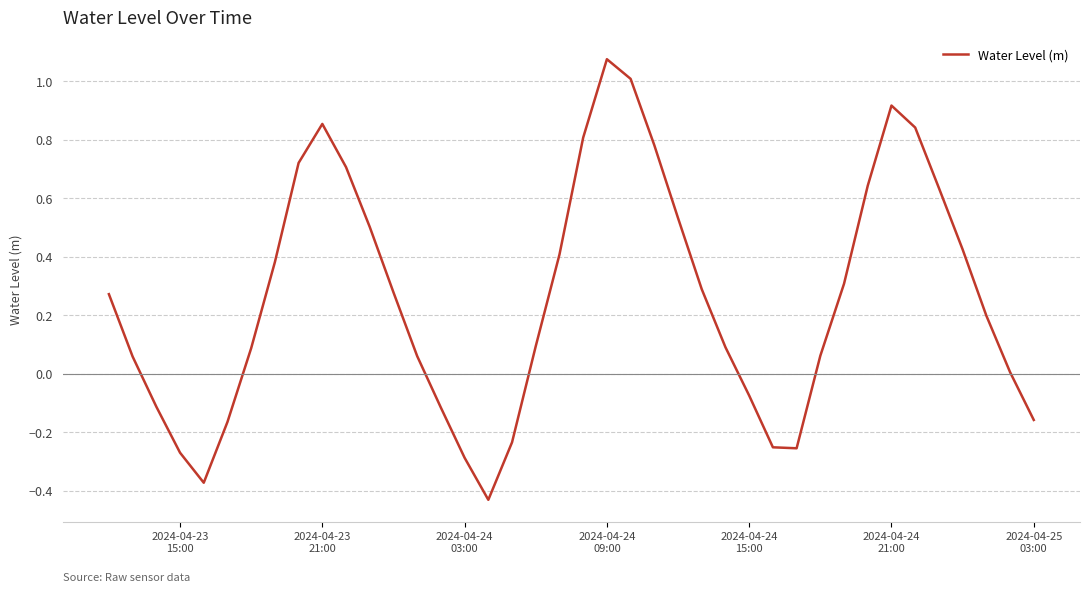

What is the difference between the maximum and minimum values?

1.5